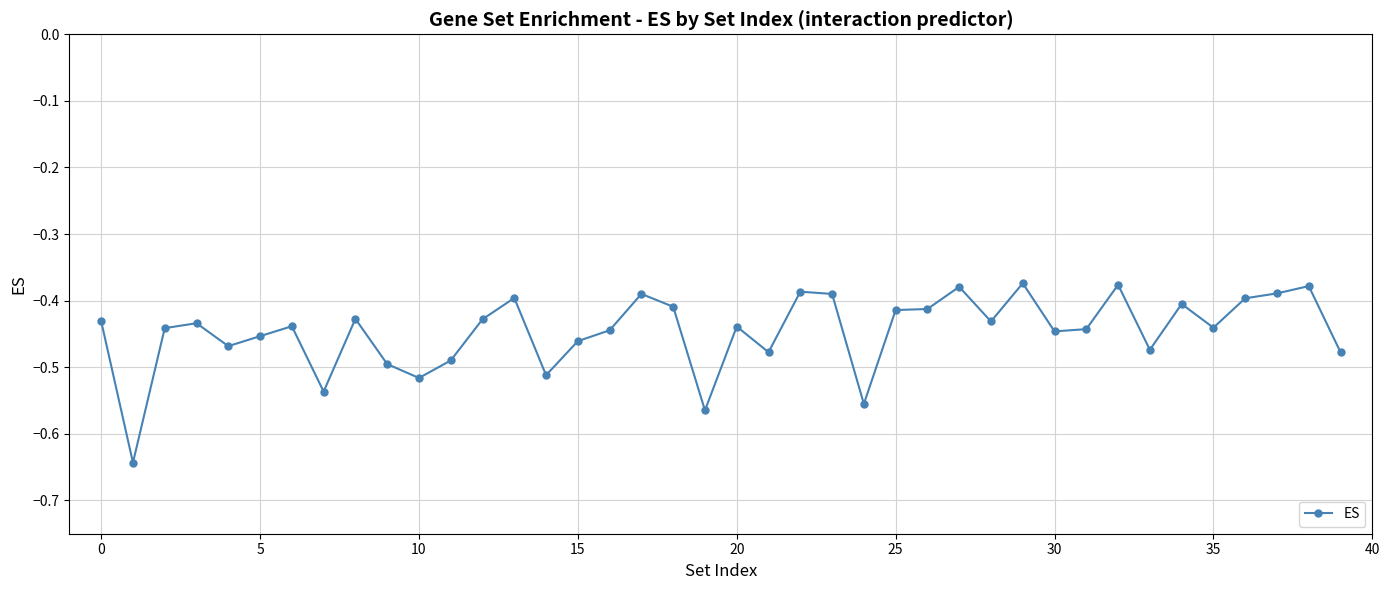

What is the difference between the maximum and minimum values?

0.3